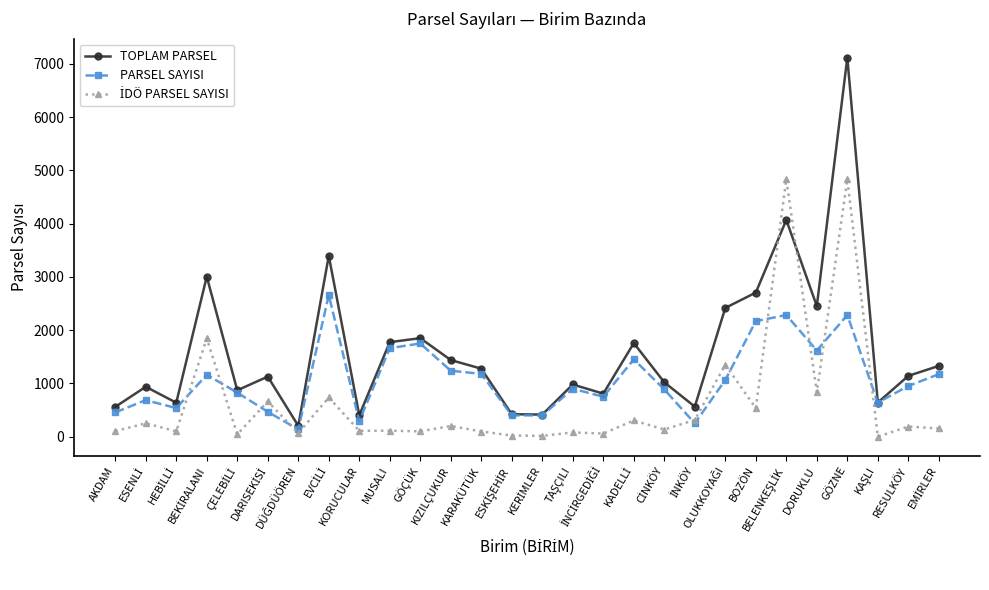

Count the number of data series in this chart.

3